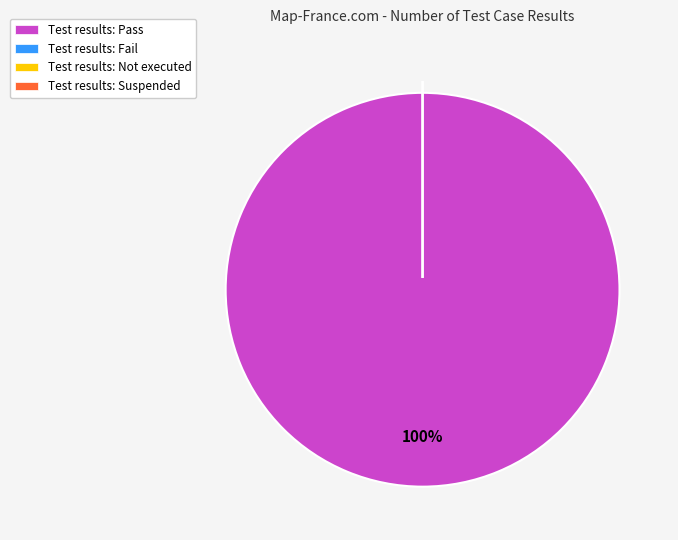

To the nearest percent, what is the average slice percentage?

25%